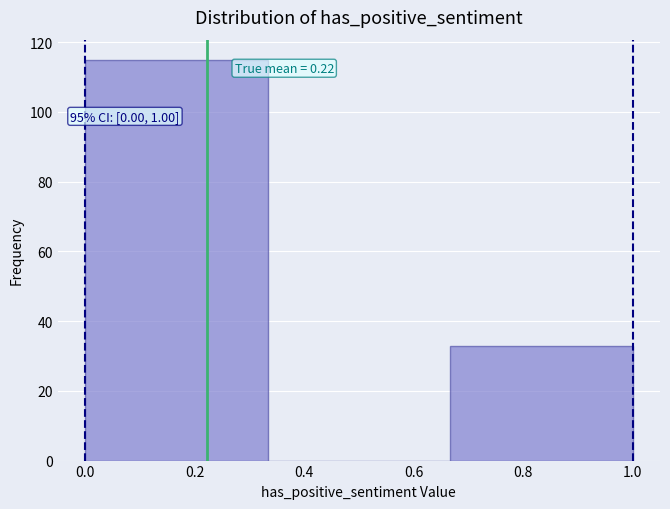

Over which range of the x-axis is the bar tallest?

0.00 to 0.34